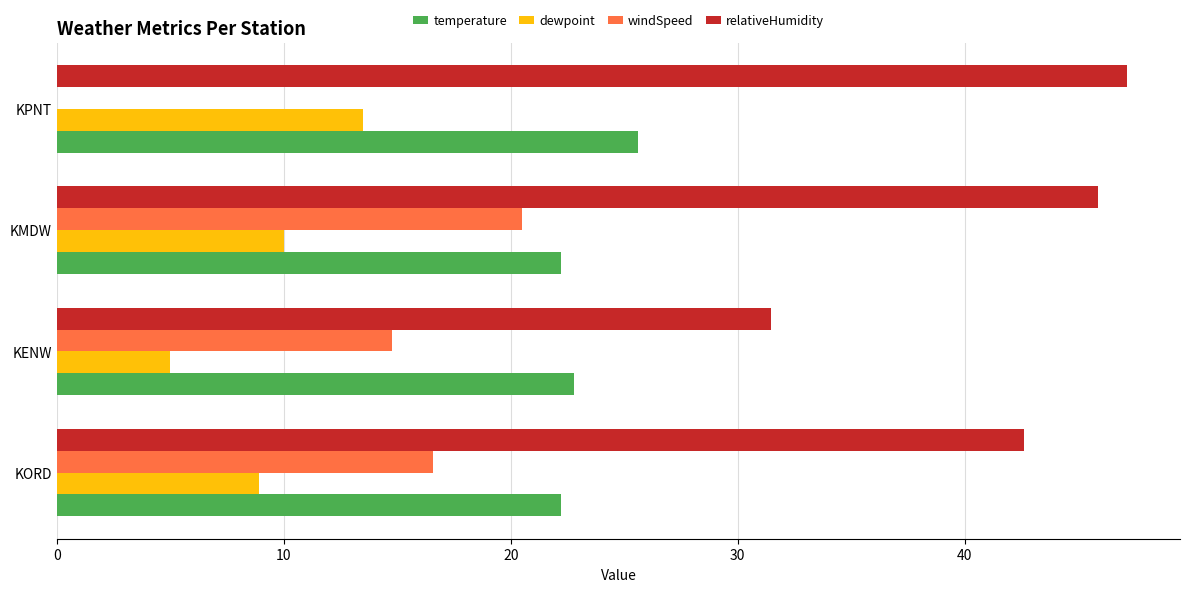

Is it true that temperature equals 38.0 at KMDW?

False